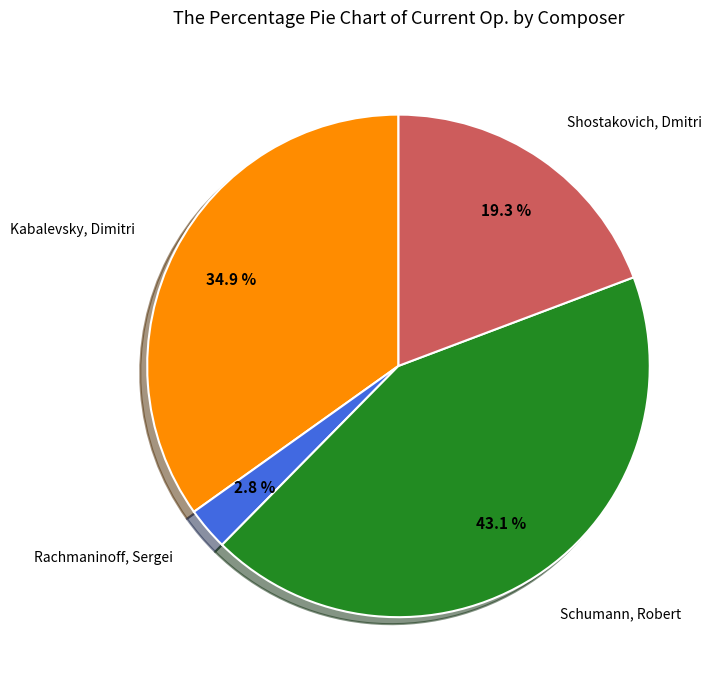

Is there a majority slice in this chart?

No